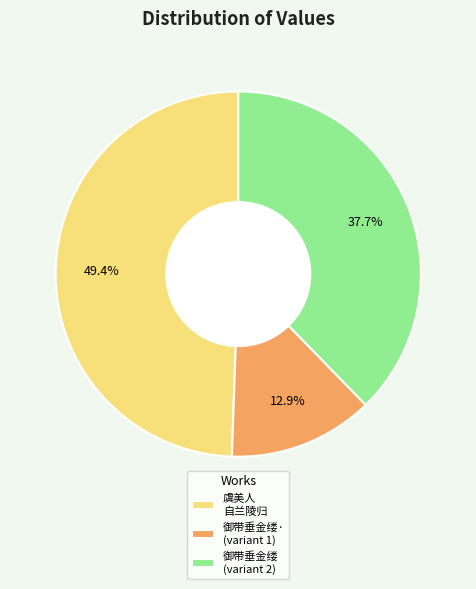

Rank the categories by value from highest to lowest.

虞美人 自兰陵归, 御带垂金缕 (variant 2), 御带垂金缕· (variant 1)